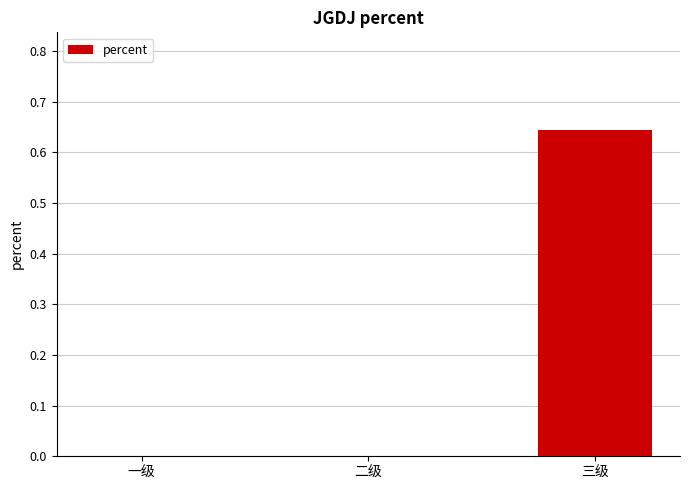

Is it true that the value at 一级 is -0.3?

False